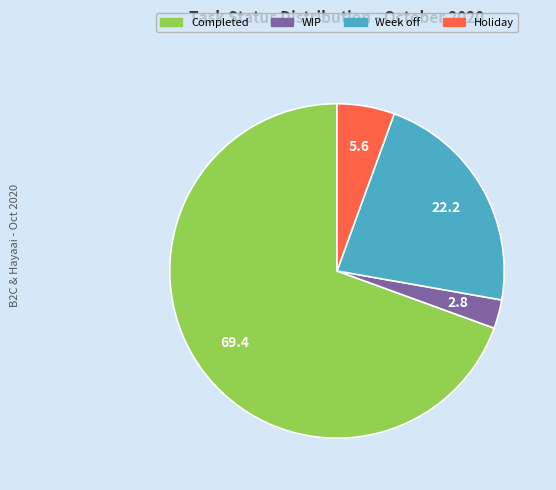

How many segments does this pie chart have?

4